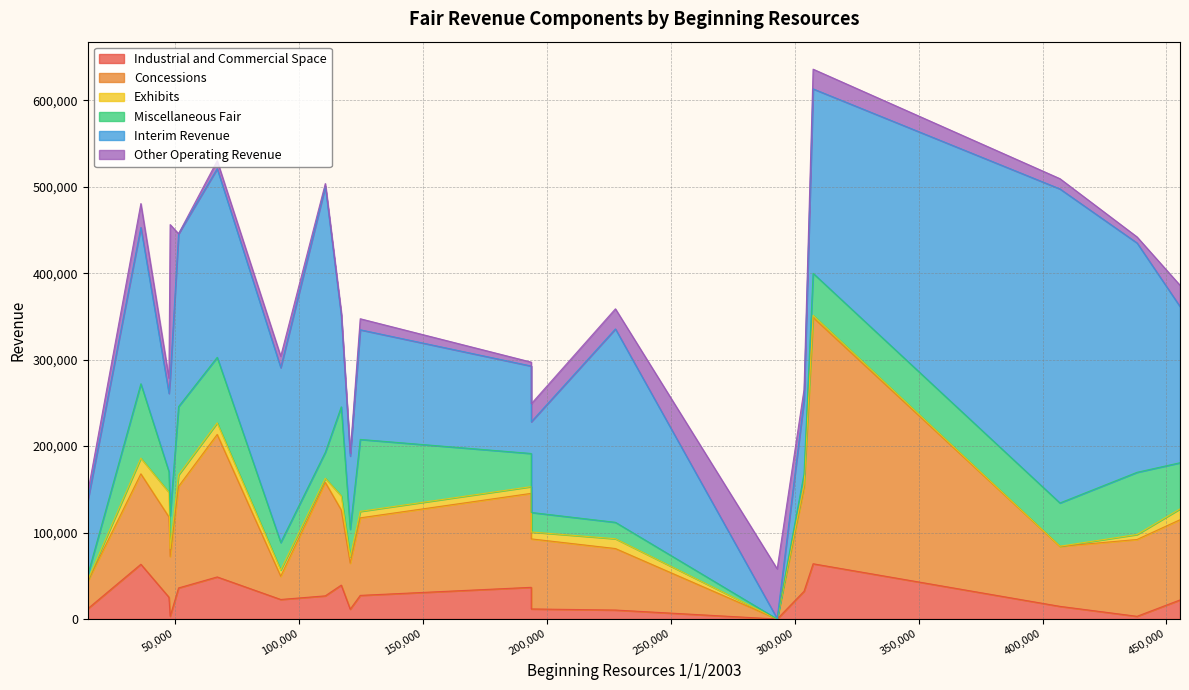

What are all the series names shown in the legend?

Industrial and Commercial Space, Concessions, Exhibits, Miscellaneous Fair, Interim Revenue, Other Operating Revenue